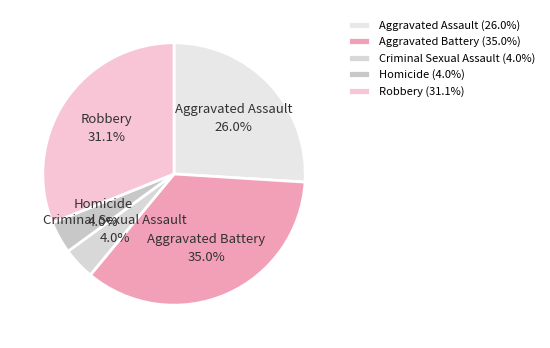

To the nearest percent, what is the average slice percentage?

20%